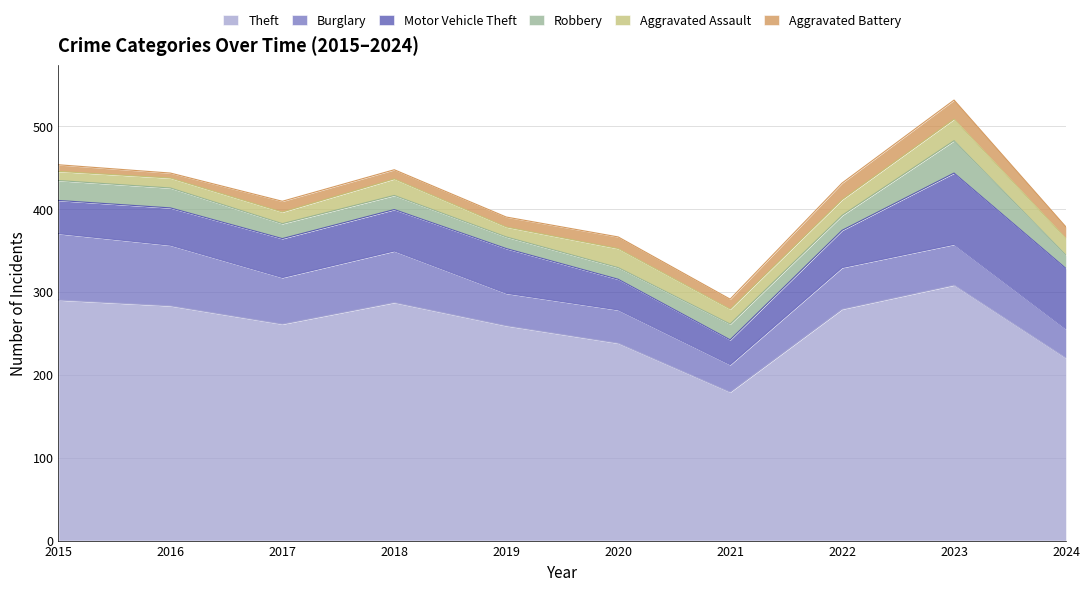

What is the approximate value of Aggravated Assault at 2017?

14